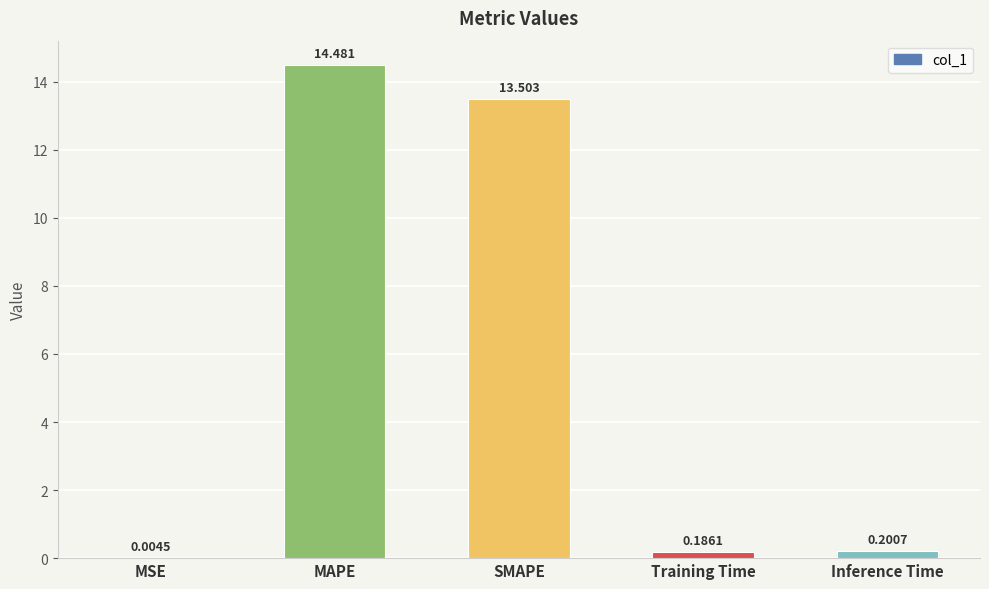

Which category has the highest value across all series?

MAPE